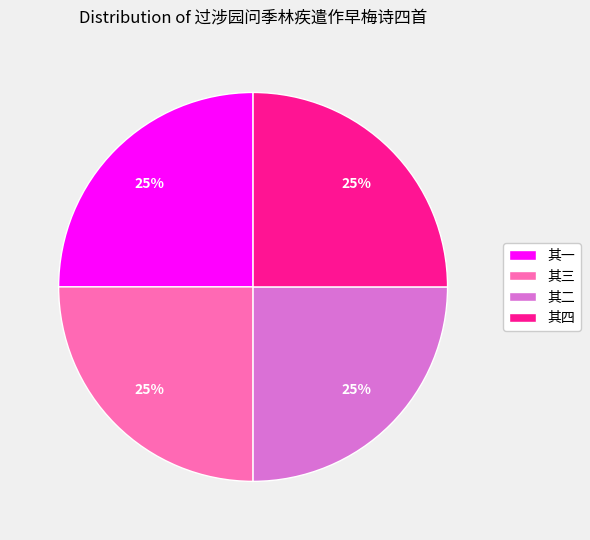

What percentage is the 其二 slice, to the nearest percent?

25%